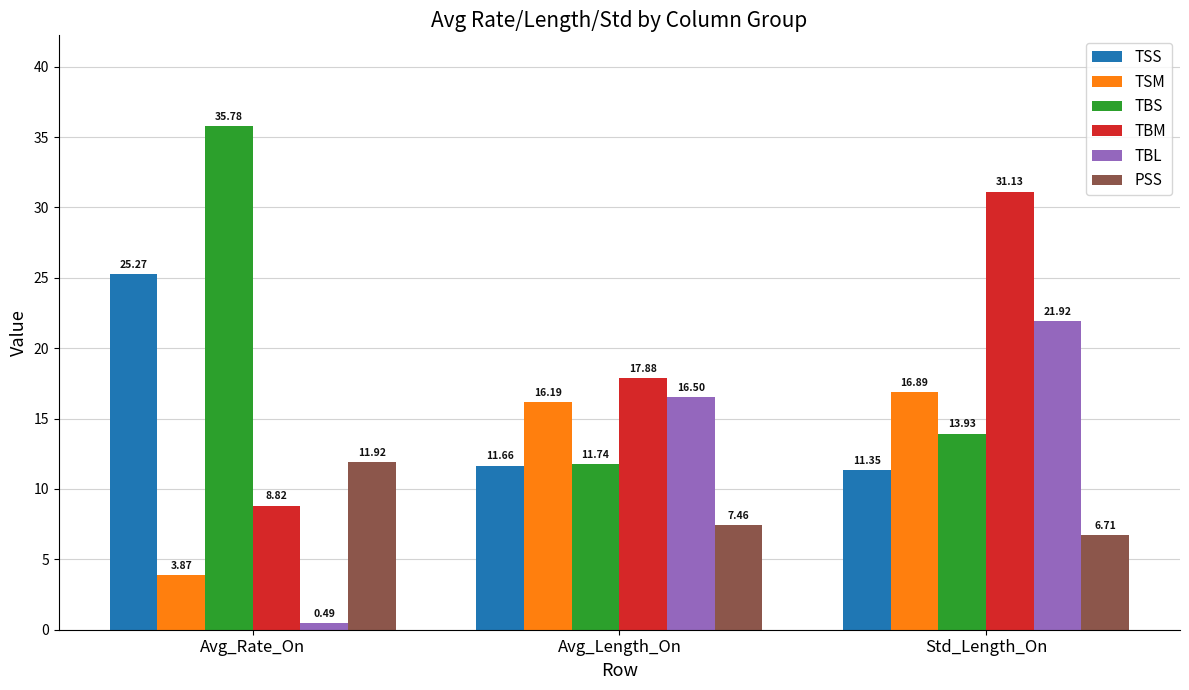

At which label is TBS closest to 23?

Std_Length_On